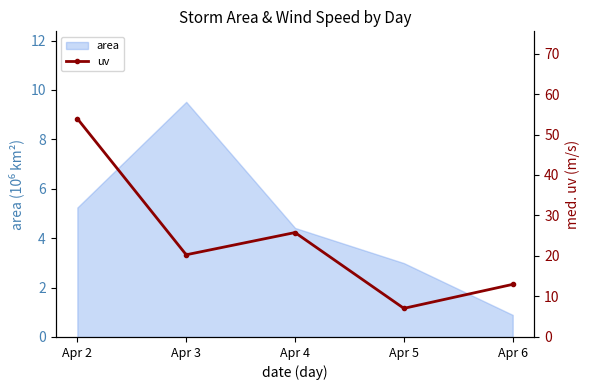

What is the smallest value displayed?

7.1